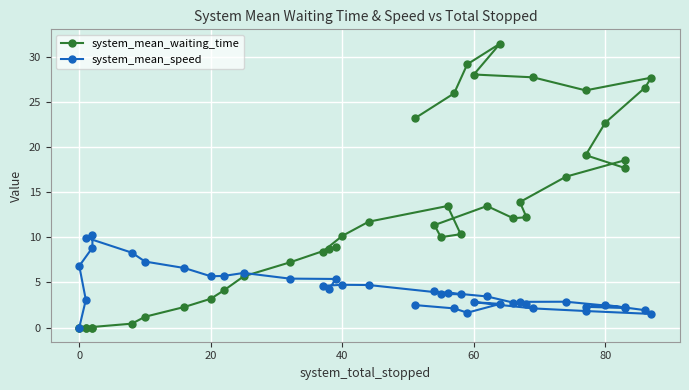

The system_mean_speed series shows 1.6 at 26. True or false?

False